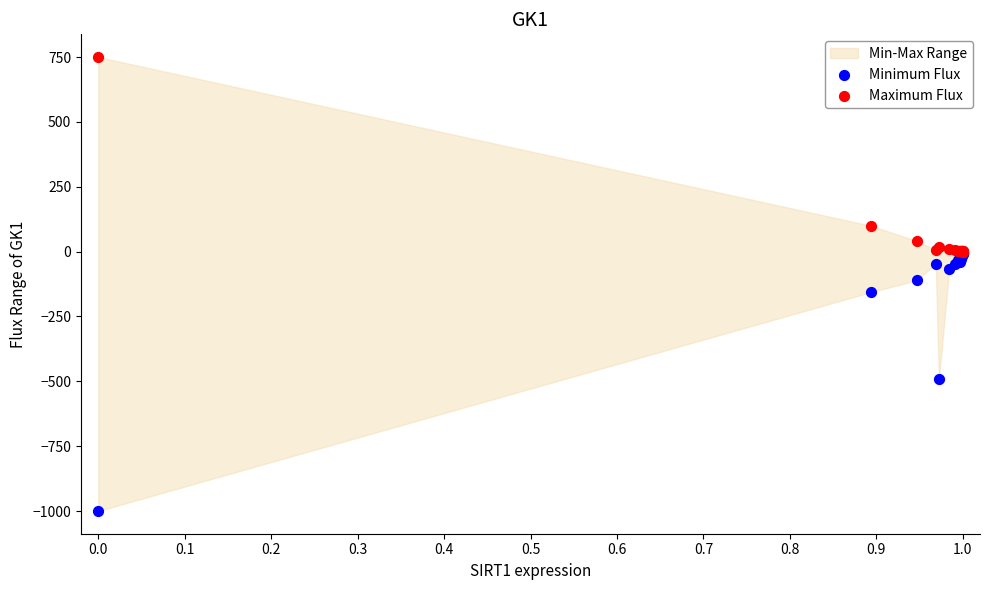

Which series has the largest Y range (max minus min)?

Minimum Flux